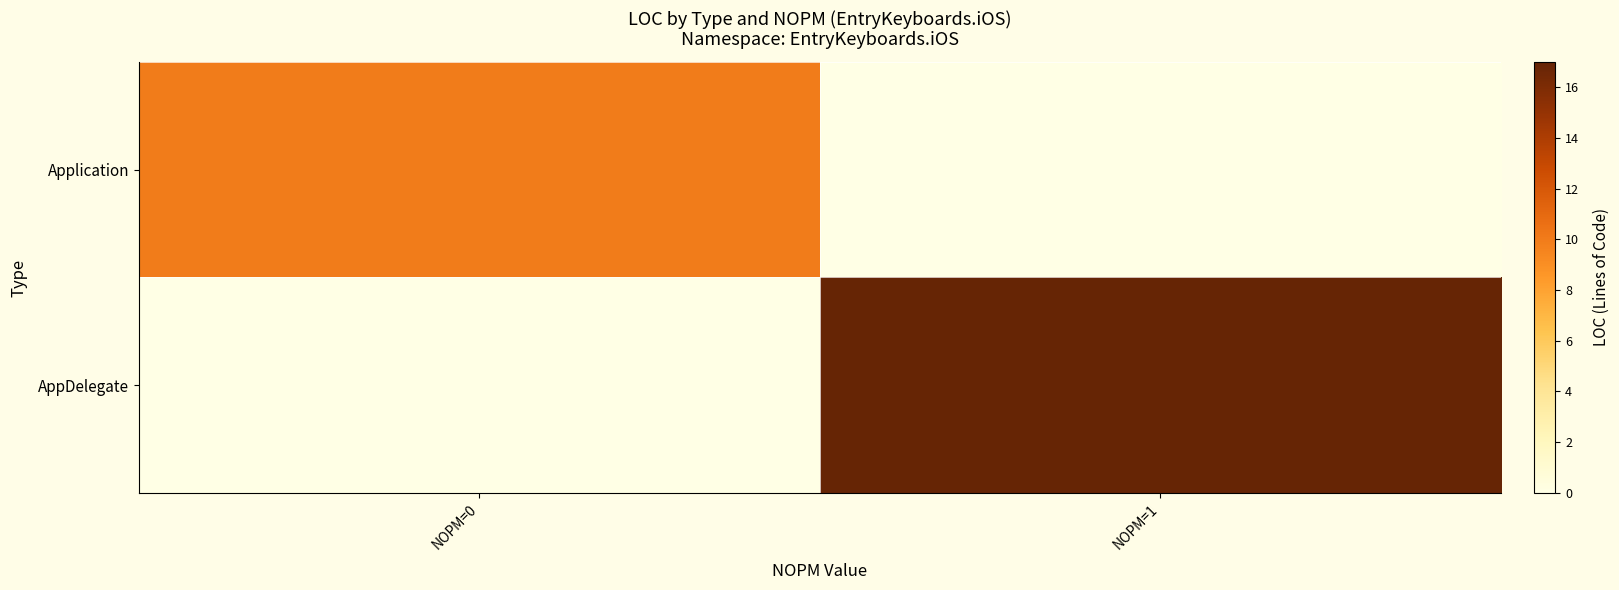

At which category does the chart reach its peak across all series?

NOPM=1